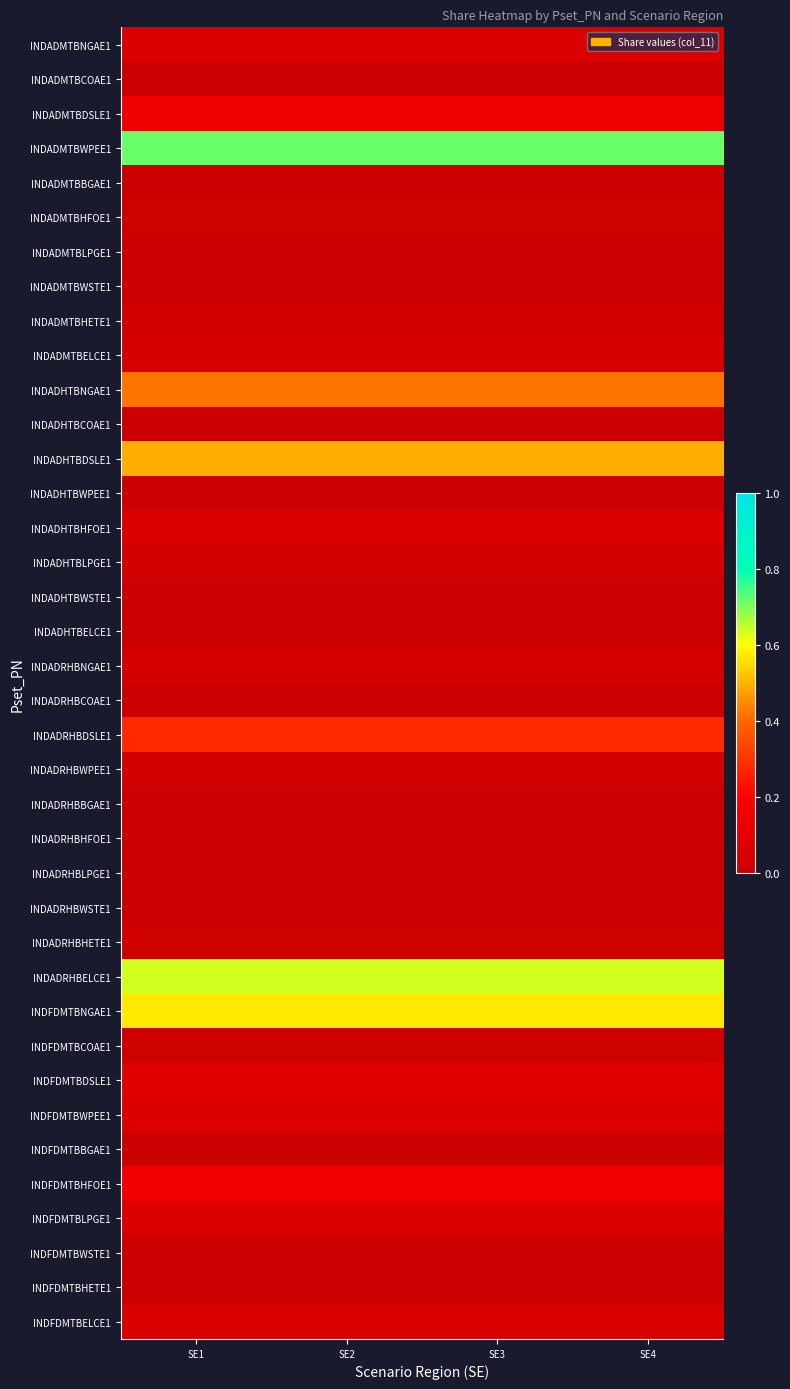

Reading left to right, what are all the values shown in this chart?

INDADMTBNGAE1: SE1=0.1	SE2=0.1	SE3=0.1	SE4=0.1
INDADMTBCOAE1: SE1=0.0	SE2=0.0	SE3=0.0	SE4=0.0
INDADMTBDSLE1: SE1=0.1	SE2=0.1	SE3=0.1	SE4=0.1
INDADMTBWPEE1: SE1=0.7	SE2=0.7	SE3=0.7	SE4=0.7
INDADMTBBGAE1: SE1=0.0	SE2=0.0	SE3=0.0	SE4=0.0
INDADMTBHFOE1: SE1=0.0	SE2=0.0	SE3=0.0	SE4=0.0
INDADMTBLPGE1: SE1=0.0	SE2=0.0	SE3=0.0	SE4=0.0
INDADMTBWSTE1: SE1=0.0	SE2=0.0	SE3=0.0	SE4=0.0
INDADMTBHETE1: SE1=0.0	SE2=0.0	SE3=0.0	SE4=0.0
INDADMTBELCE1: SE1=0.0	SE2=0.0	SE3=0.0	SE4=0.0
INDADHTBNGAE1: SE1=0.4	SE2=0.4	SE3=0.4	SE4=0.4
INDADHTBCOAE1: SE1=0.0	SE2=0.0	SE3=0.0	SE4=0.0
INDADHTBDSLE1: SE1=0.5	SE2=0.5	SE3=0.5	SE4=0.5
INDADHTBWPEE1: SE1=0.0	SE2=0.0	SE3=0.0	SE4=0.0
INDADHTBHFOE1: SE1=0.1	SE2=0.1	SE3=0.1	SE4=0.1
INDADHTBLPGE1: SE1=0.0	SE2=0.0	SE3=0.0	SE4=0.0
INDADHTBWSTE1: SE1=0.0	SE2=0.0	SE3=0.0	SE4=0.0
INDADHTBELCE1: SE1=0.0	SE2=0.0	SE3=0.0	SE4=0.0
INDADRHBNGAE1: SE1=0.0	SE2=0.0	SE3=0.0	SE4=0.0
INDADRHBCOAE1: SE1=0.0	SE2=0.0	SE3=0.0	SE4=0.0
INDADRHBDSLE1: SE1=0.3	SE2=0.3	SE3=0.3	SE4=0.3
INDADRHBWPEE1: SE1=0.0	SE2=0.0	SE3=0.0	SE4=0.0
INDADRHBBGAE1: SE1=0.0	SE2=0.0	SE3=0.0	SE4=0.0
INDADRHBHFOE1: SE1=0.0	SE2=0.0	SE3=0.0	SE4=0.0
INDADRHBLPGE1: SE1=0.0	SE2=0.0	SE3=0.0	SE4=0.0
INDADRHBWSTE1: SE1=0.0	SE2=0.0	SE3=0.0	SE4=0.0
INDADRHBHETE1: SE1=0.0	SE2=0.0	SE3=0.0	SE4=0.0
INDADRHBELCE1: SE1=0.6	SE2=0.6	SE3=0.6	SE4=0.6
INDFDMTBNGAE1: SE1=0.6	SE2=0.6	SE3=0.6	SE4=0.6
INDFDMTBCOAE1: SE1=0.0	SE2=0.0	SE3=0.0	SE4=0.0
INDFDMTBDSLE1: SE1=0.1	SE2=0.1	SE3=0.1	SE4=0.1
INDFDMTBWPEE1: SE1=0.1	SE2=0.1	SE3=0.1	SE4=0.1
INDFDMTBBGAE1: SE1=0.0	SE2=0.0	SE3=0.0	SE4=0.0
INDFDMTBHFOE1: SE1=0.1	SE2=0.1	SE3=0.1	SE4=0.1
INDFDMTBLPGE1: SE1=0.1	SE2=0.1	SE3=0.1	SE4=0.1
INDFDMTBWSTE1: SE1=0.0	SE2=0.0	SE3=0.0	SE4=0.0
INDFDMTBHETE1: SE1=0.0	SE2=0.0	SE3=0.0	SE4=0.0
INDFDMTBELCE1: SE1=0.1	SE2=0.1	SE3=0.1	SE4=0.1